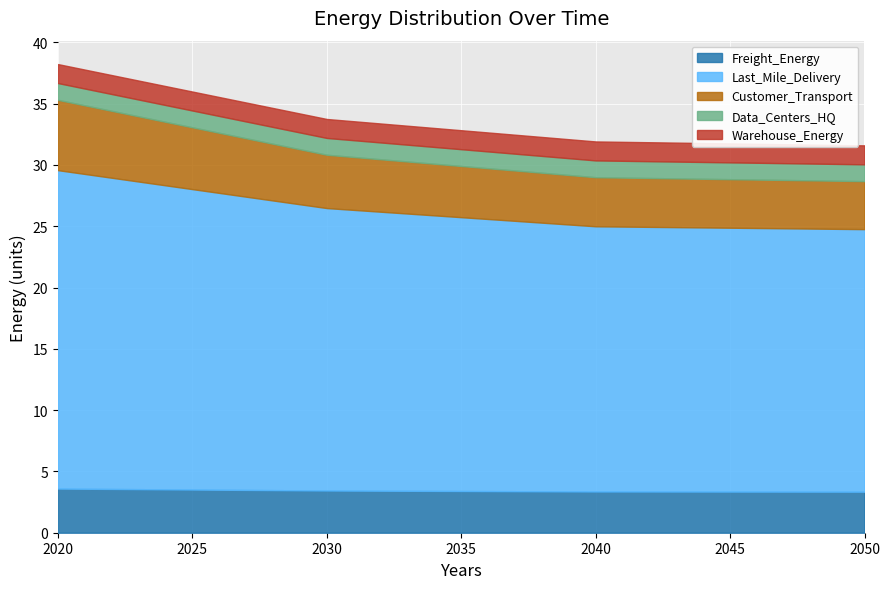

What is the value of the Warehouse_Energy point at the 2nd from the left?

1.5